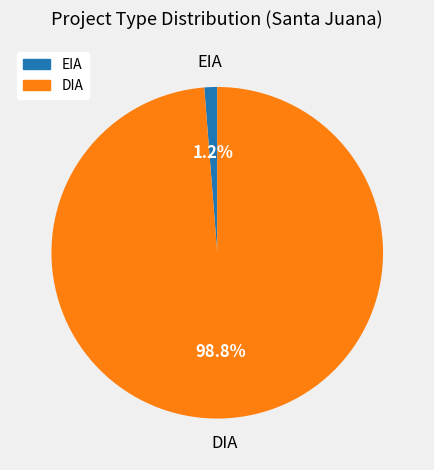

Is the sum of EIA and DIA greater than half?

Yes